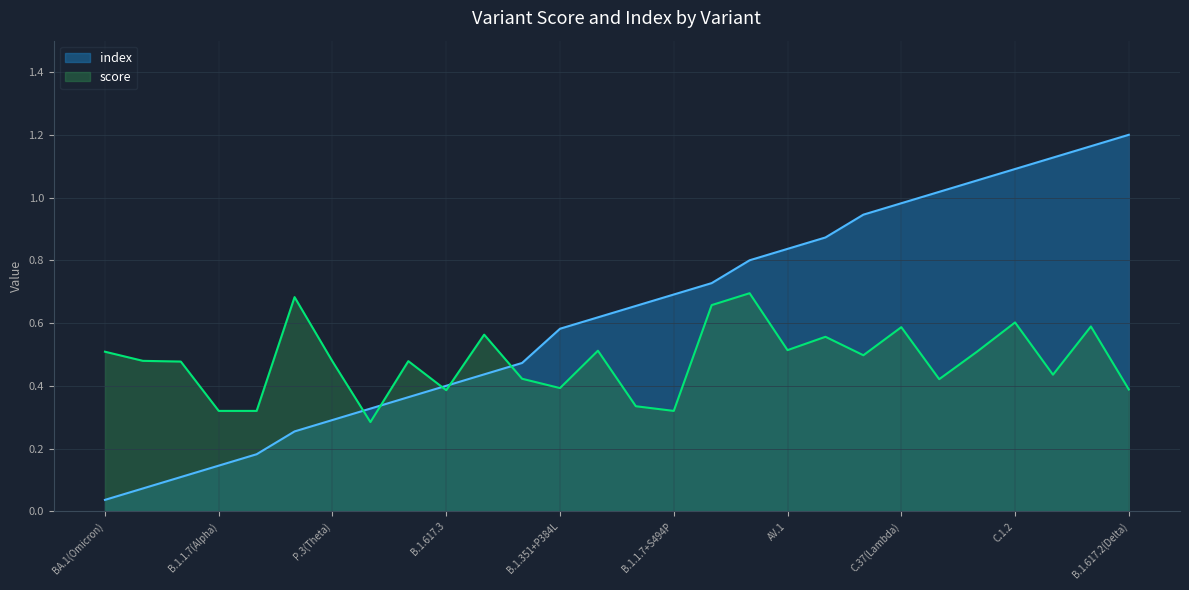

Which series has the largest range (max minus min)?

index